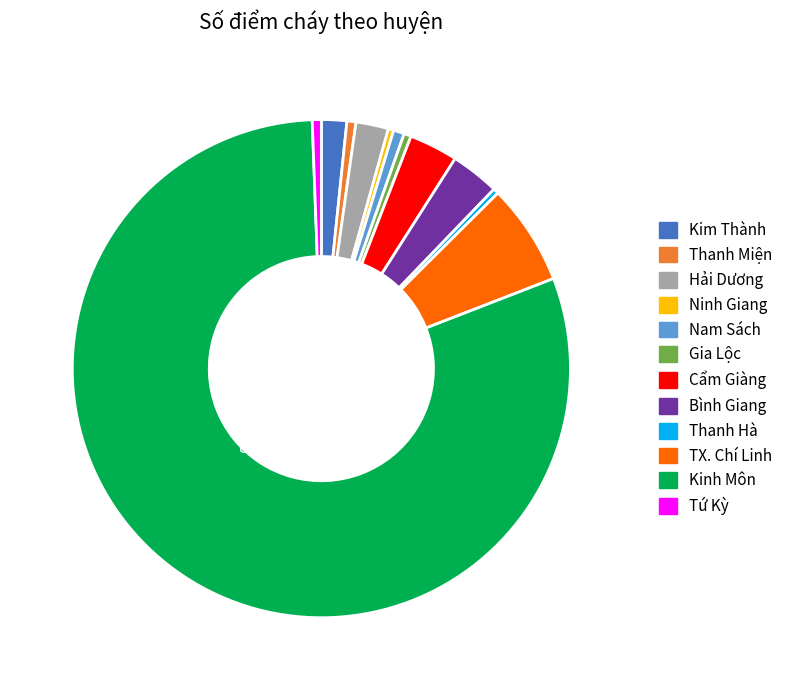

Approximately how many times larger is the value at Bình Giang compared to Thanh Hà?

9.0